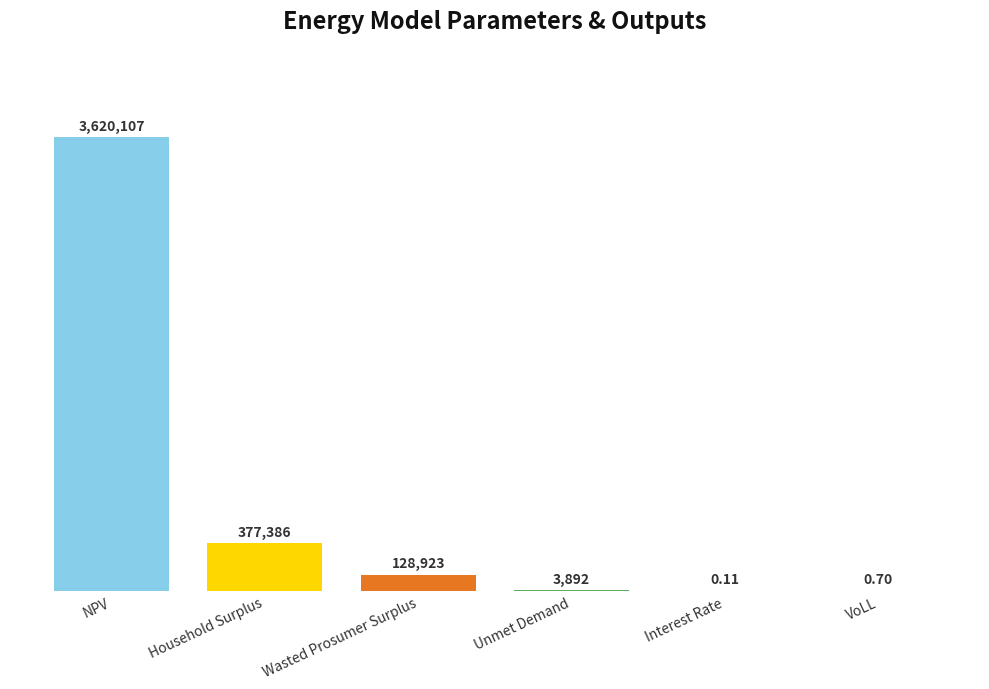

The chart shows a value of 176730.1 at Wasted Prosumer Surplus. True or false?

False